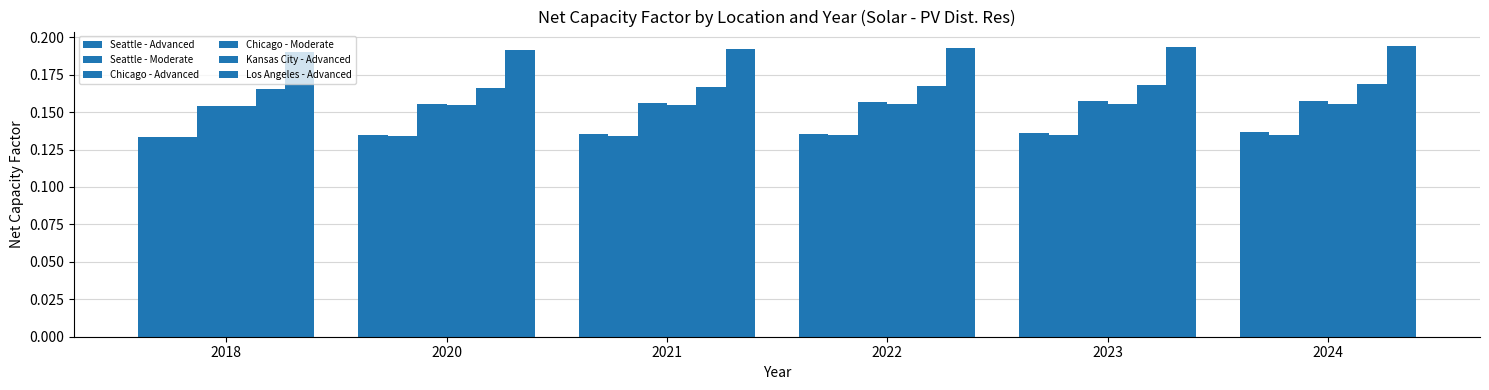

What is the highest value of the Chicago - Moderate series?

0.2